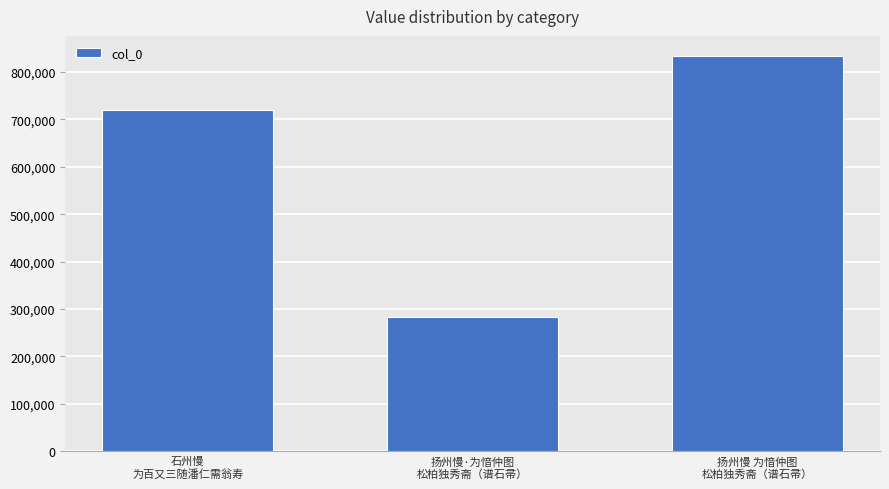

Approximately how many times larger is the value at 扬州慢·为愔仲图
松柏独秀斋（谱石帚） compared to 扬州慢 为愔仲图
松柏独秀斋（谱石帚）?

0.3